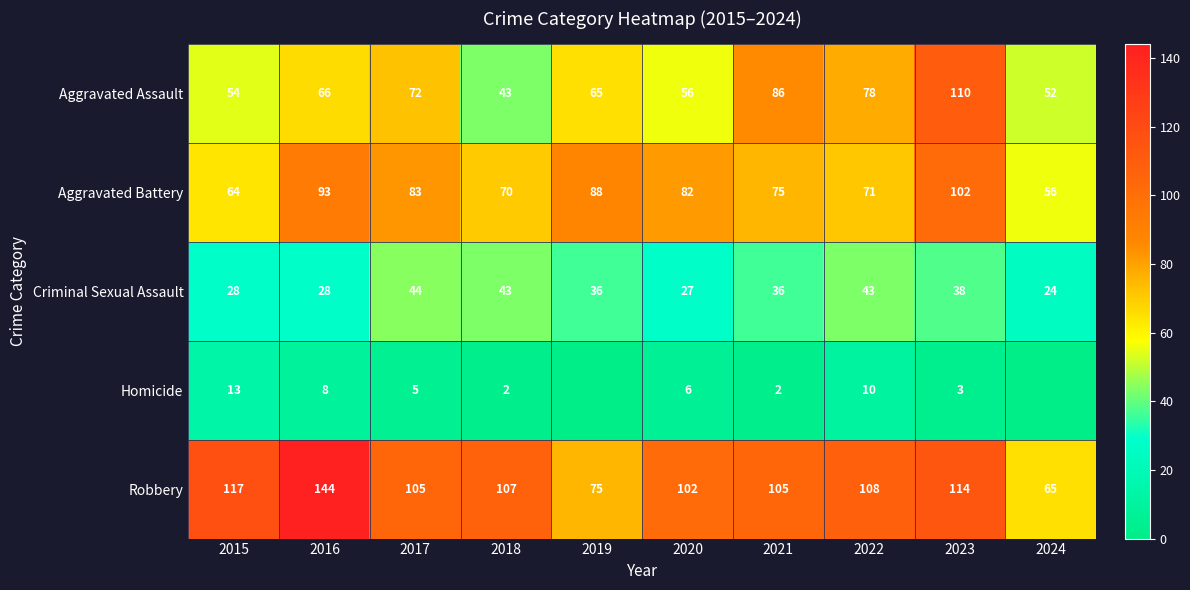

What is the sum of all Aggravated Assault values?

682